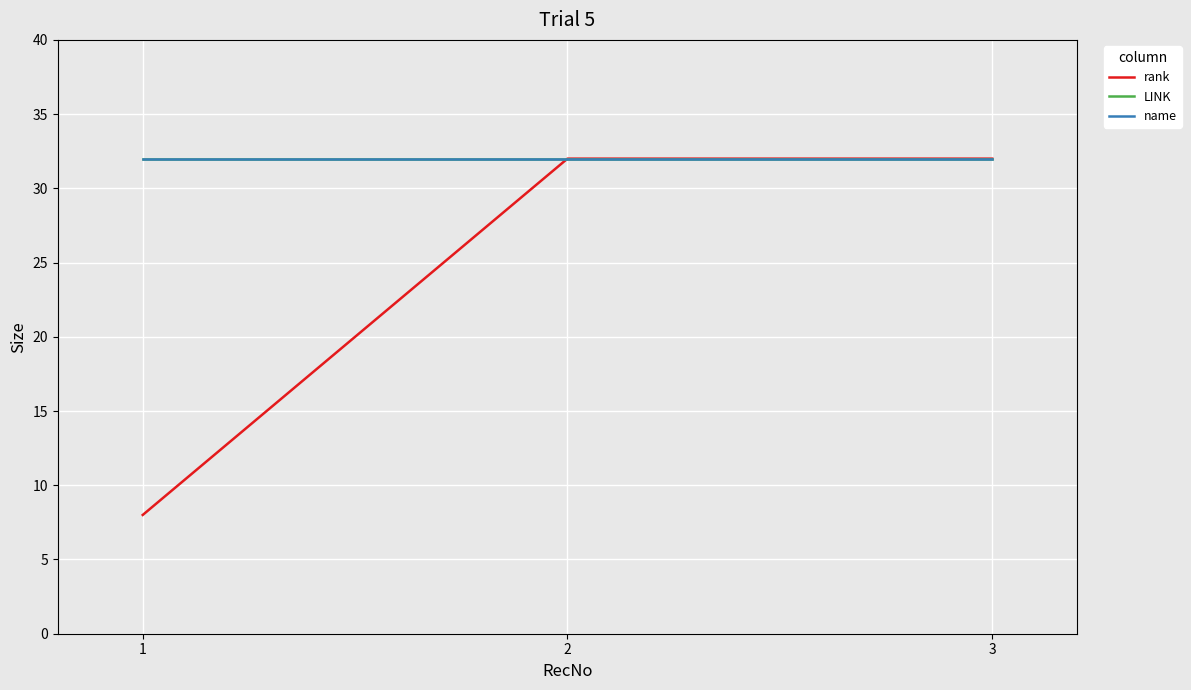

What is the sum of all rank values?

72